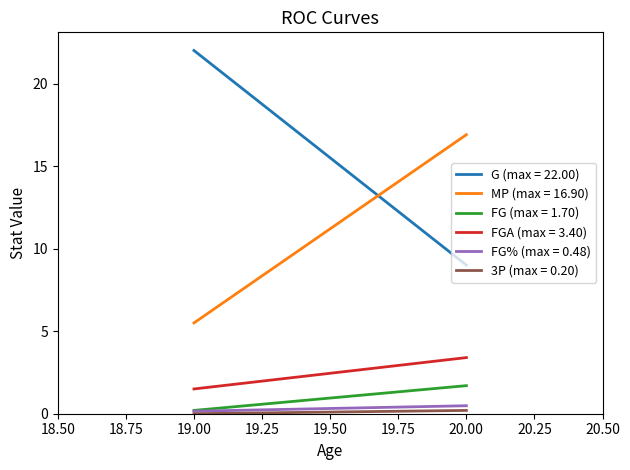

Reading left to right, transcribe all the data shown in this chart.

G: 22.0	9.0
MP: 5.5	16.9
FG: 0.2	1.7
FGA: 1.5	3.4
FG%: 0.2	0.5
3P: 0.0	0.2